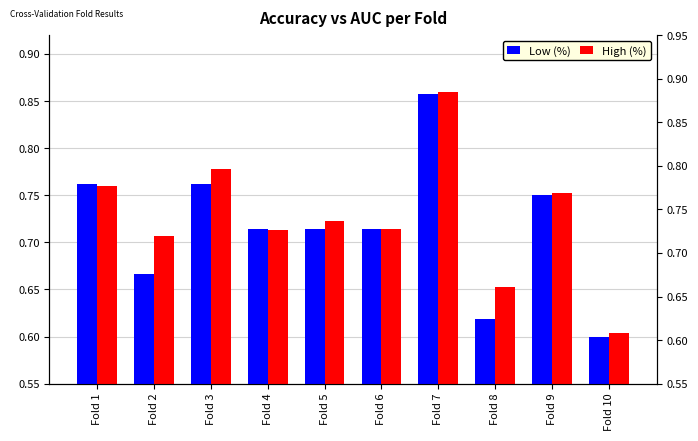

Which series changed the most between Fold 6 and Fold 10?

Low (%)